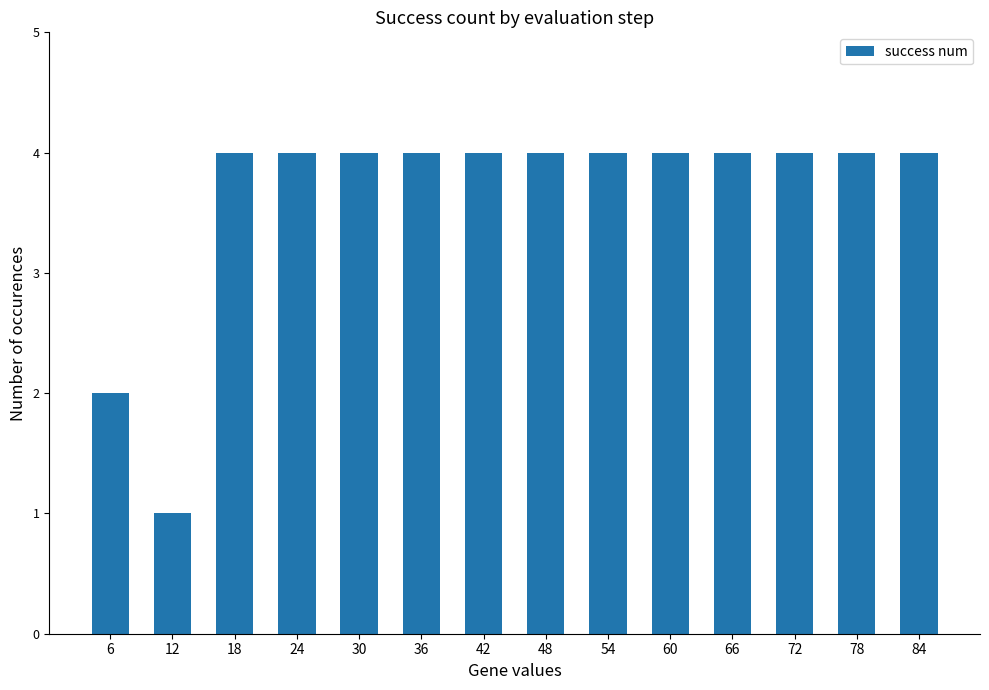

The value at 66 is 2. True or false?

False